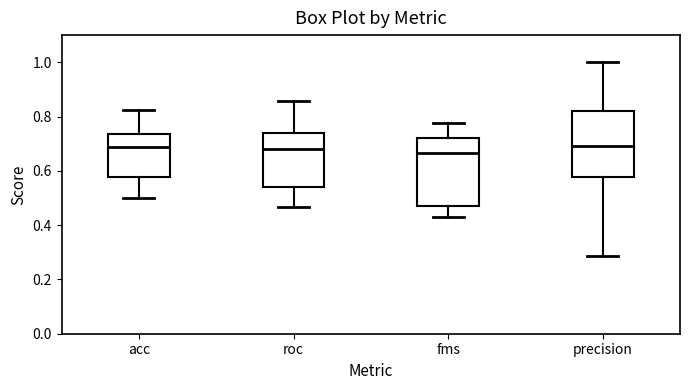

Reading left to right, transcribe this box plot: for each box, give where its median line is, the range the box spans, and where its two whiskers end, as read against the y-axis. The values are not printed on the chart, so give them approximately, as read against the axis.

acc: median 0.68, box 0.58 to 0.74, whiskers 0.50 to 0.82
roc: median 0.68, box 0.54 to 0.74, whiskers 0.46 to 0.86
fms: median 0.66, box 0.48 to 0.72, whiskers 0.42 to 0.78
precision: median 0.70, box 0.58 to 0.82, whiskers 0.28 to 1.00